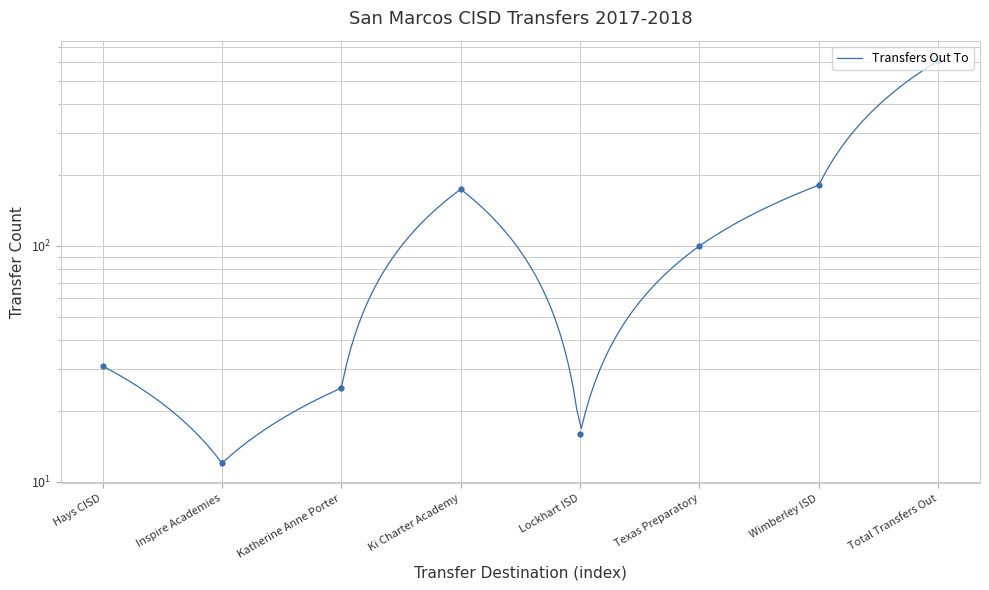

Between Texas Preparatory and Hays CISD, which is larger?

Texas Preparatory